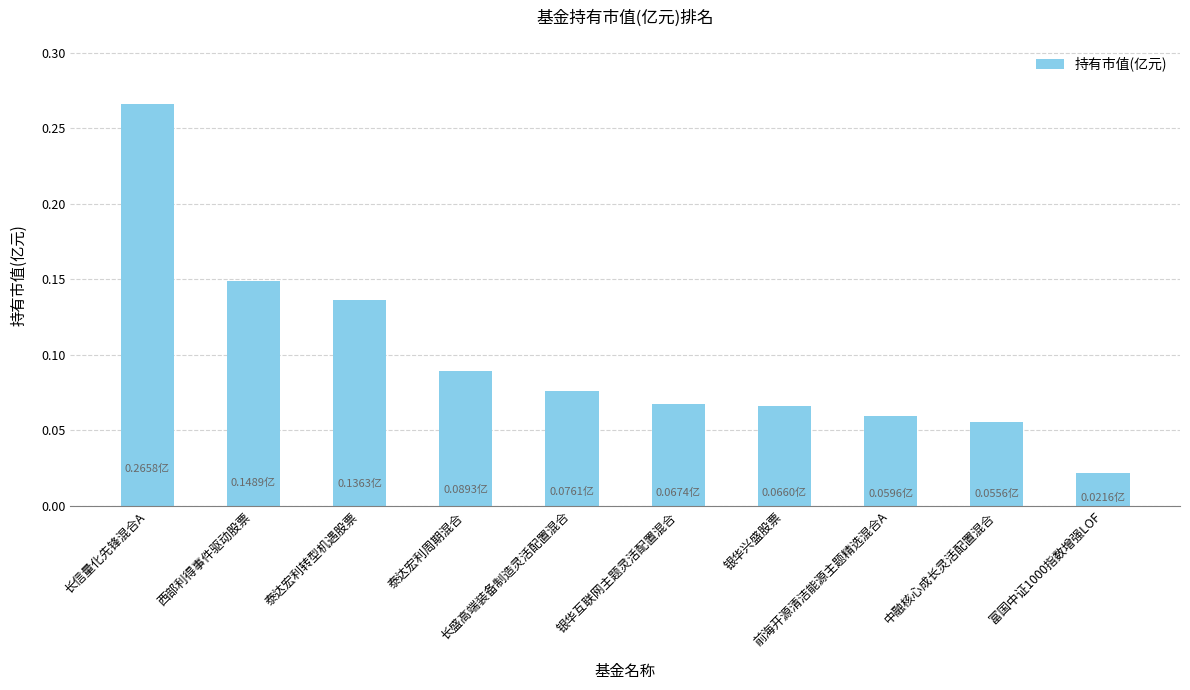

Reading left to right, list all the values displayed in this chart.

0.3	0.1	0.1	0.1	0.1	0.1	0.1	0.1	0.1	0.0